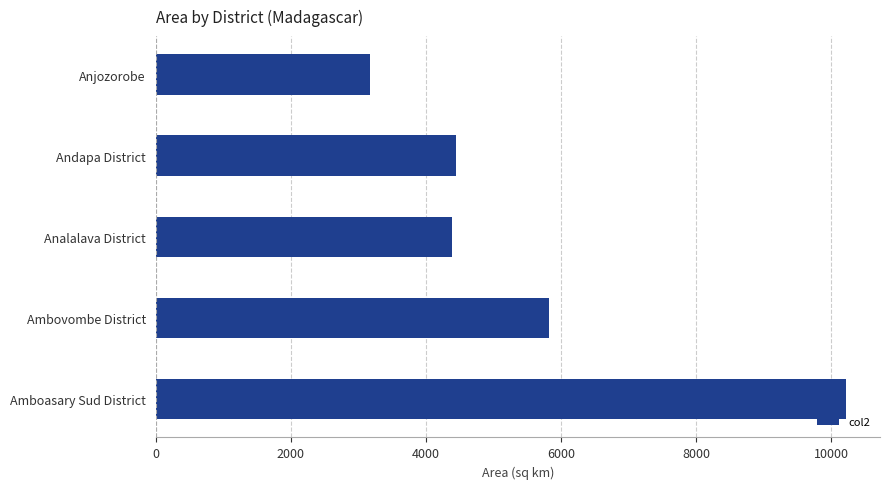

What is the difference between the second highest and minimum values?

2655